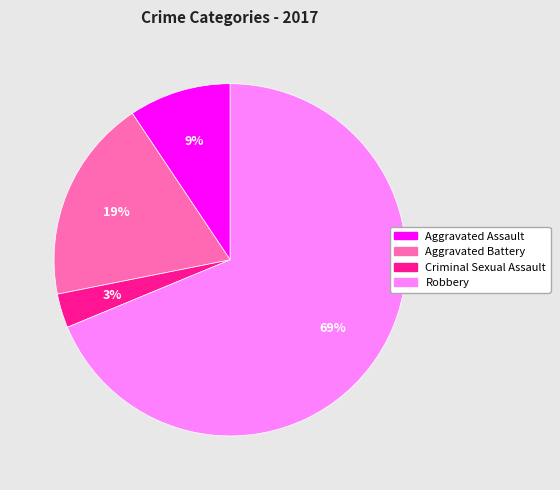

To the nearest percent, what percentage of the pie is Robbery?

69%